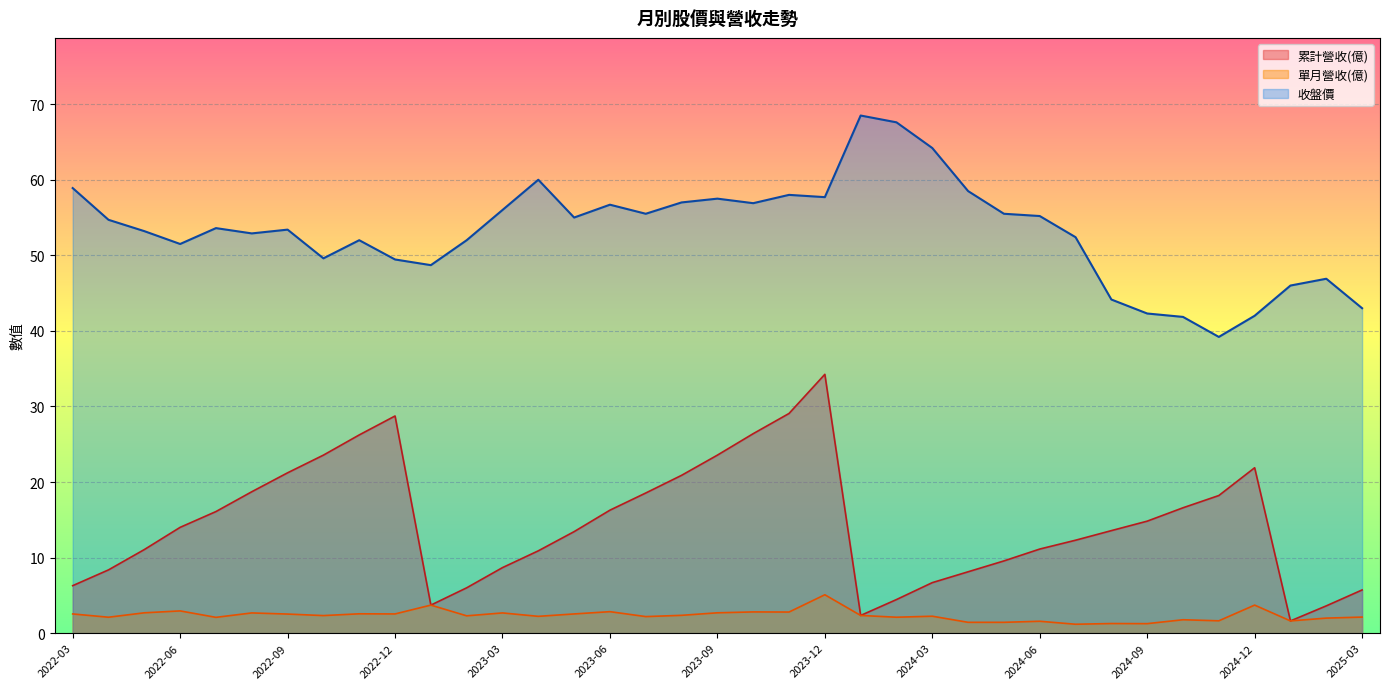

Reading left to right, extract all data points from this chart.

累計營收(億): 6.3	8.4	11.1	14.0	16.1	18.7	21.2	23.6	26.2	28.7	3.7	6.0	8.7	10.9	13.4	16.3	18.5	20.9	23.6	26.4	29.1	34.2	2.3	4.4	6.7	8.1	9.6	11.1	12.3	13.6	14.8	16.6	18.2	21.9	1.6	3.6	5.7
單月營收(億): 2.5	2.1	2.7	2.9	2.1	2.7	2.5	2.3	2.6	2.5	3.7	2.3	2.7	2.2	2.5	2.8	2.2	2.4	2.7	2.8	2.8	5.1	2.3	2.1	2.2	1.4	1.4	1.6	1.2	1.3	1.3	1.8	1.6	3.7	1.6	2.0	2.1
收盤價: 58.9	54.7	53.2	51.5	53.6	52.9	53.4	49.6	52.0	49.5	48.7	52.0	56.0	60.0	55.0	56.7	55.5	57.0	57.5	56.9	58.0	57.7	68.5	67.6	64.2	58.5	55.5	55.2	52.4	44.1	42.3	41.9	39.2	42.0	46.0	46.9	43.0